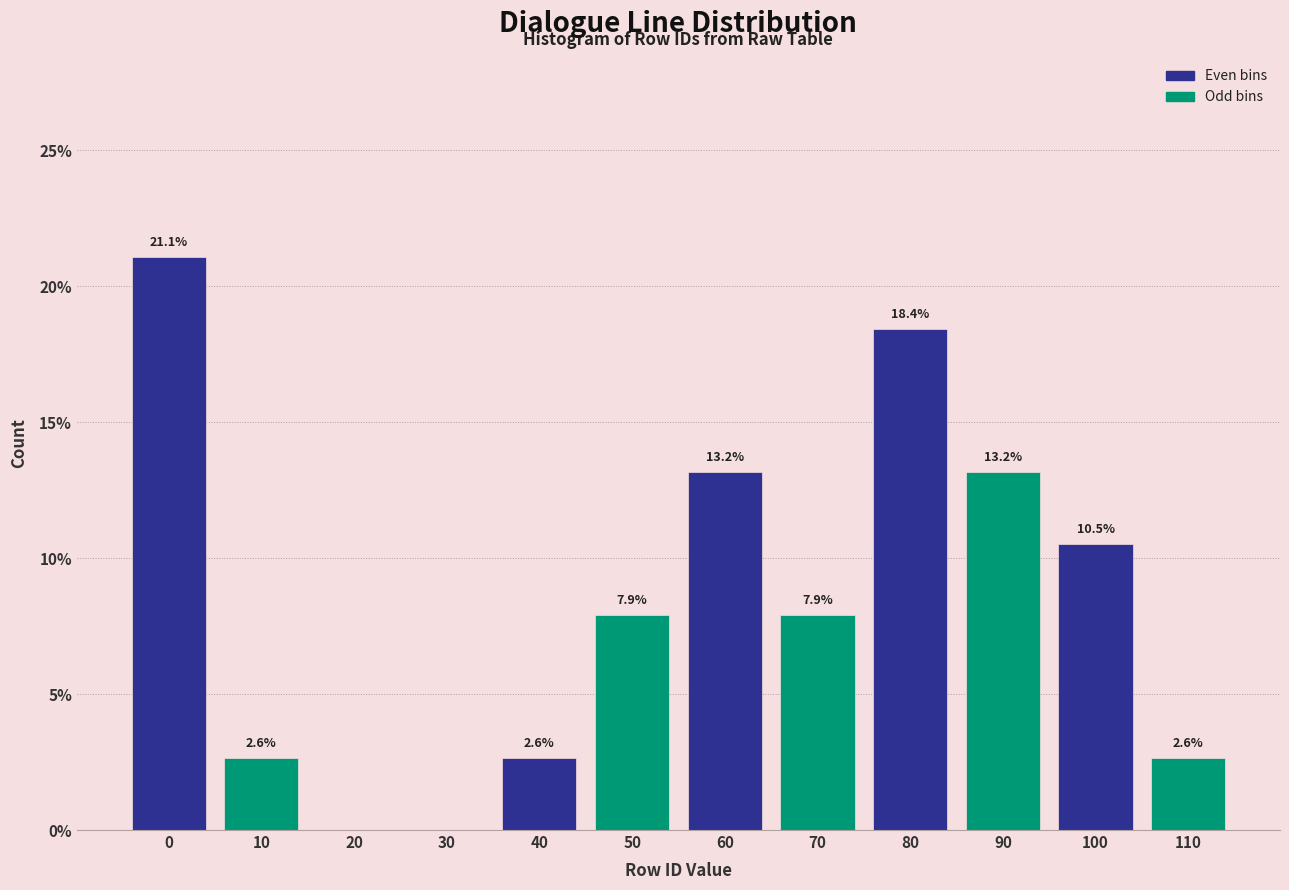

Reading right to left, what are all the values shown in this chart?

110=2.6	100=10.5	90=13.2	80=18.4	70=7.9	60=13.2	50=7.9	40=2.6	30=0.0	20=0.0	10=2.6	0=21.1